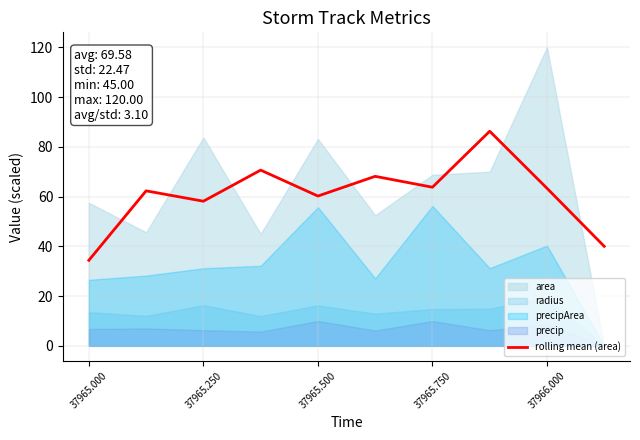

Is it true that rolling mean (area) equals 63.3 at 37966.000?

True